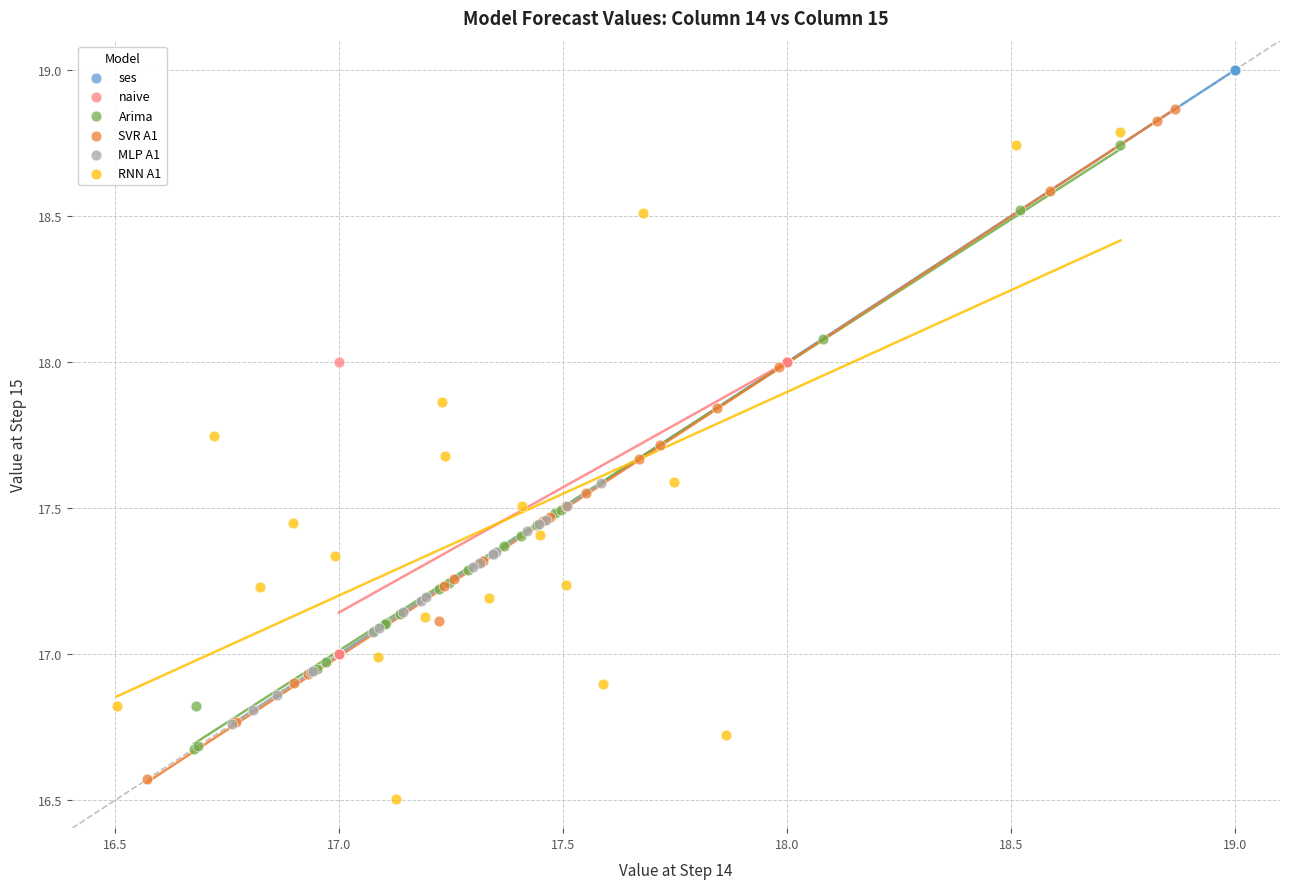

What are all the series names shown in the legend?

ses, naive, Arima, SVR A1, MLP A1, RNN A1